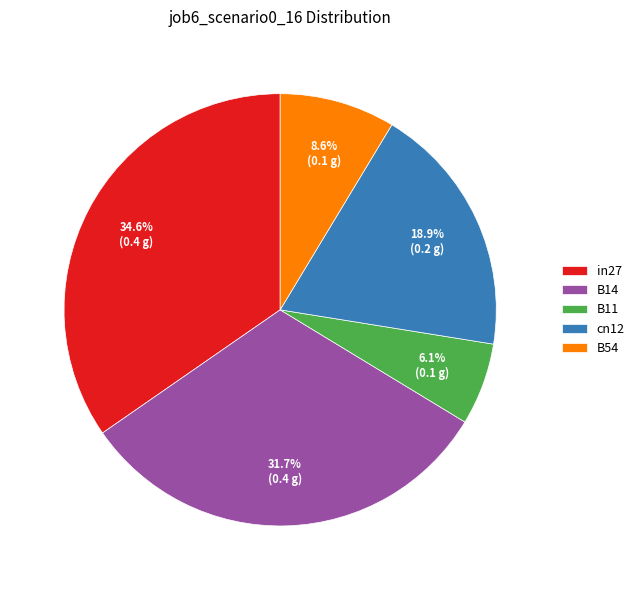

Which slice is the largest?

in27